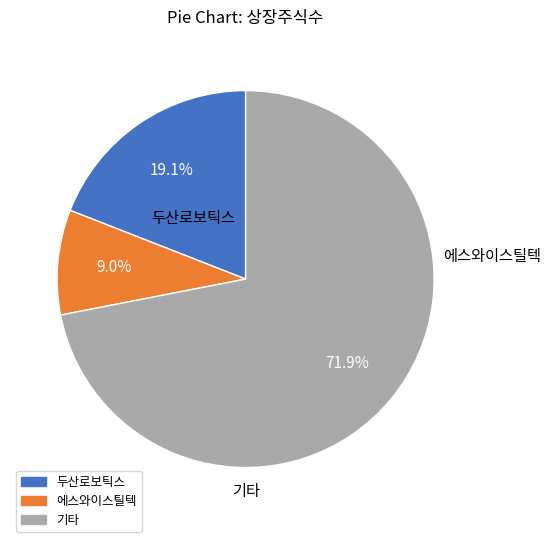

Is there a majority slice in this chart?

Yes